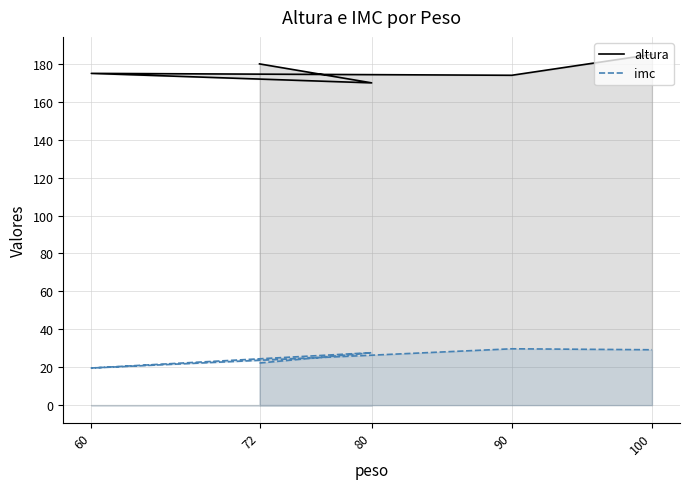

True or false: imc and altura intersect in this chart.

False